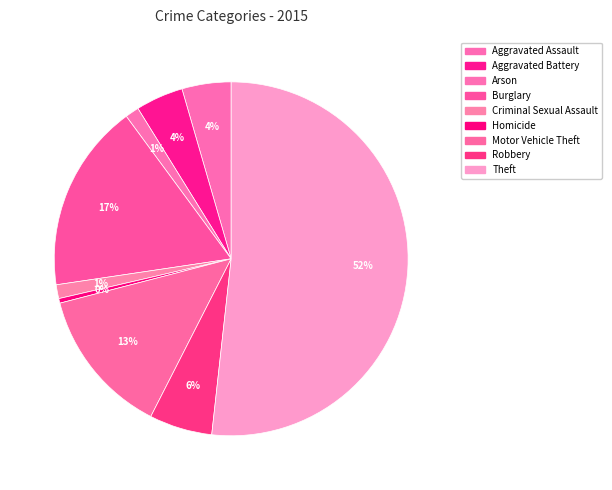

What percentage is NOT represented by Homicide?

99.6%